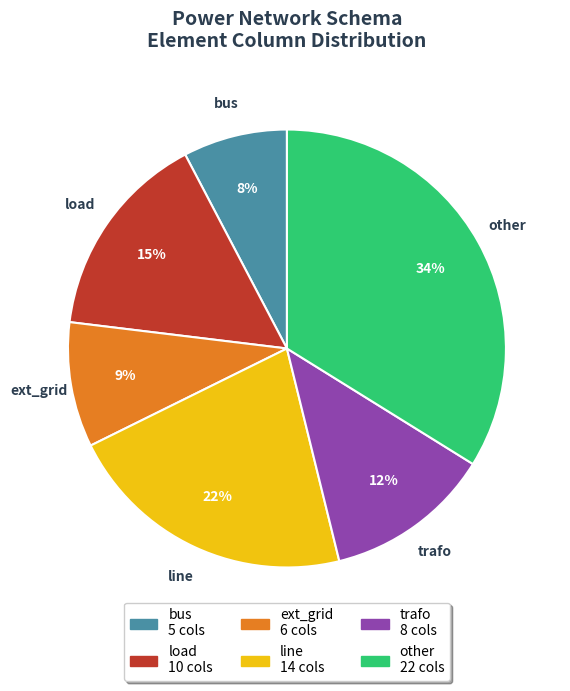

To the nearest percent, what is the difference between the largest and smallest slice percentages?

26%